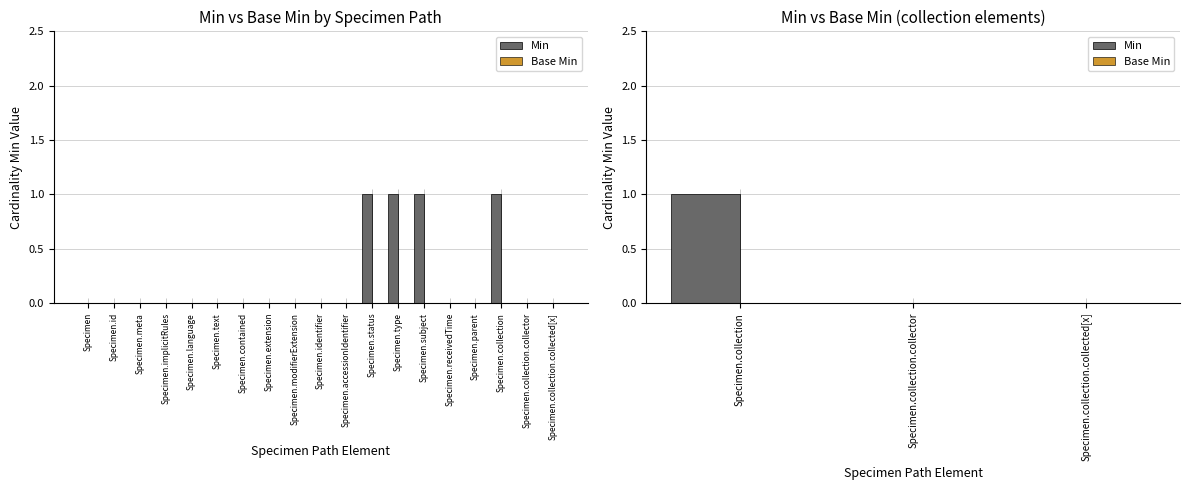

Which has a higher value, Specimen.collection or Specimen.collection.collected[x]?

Specimen.collection